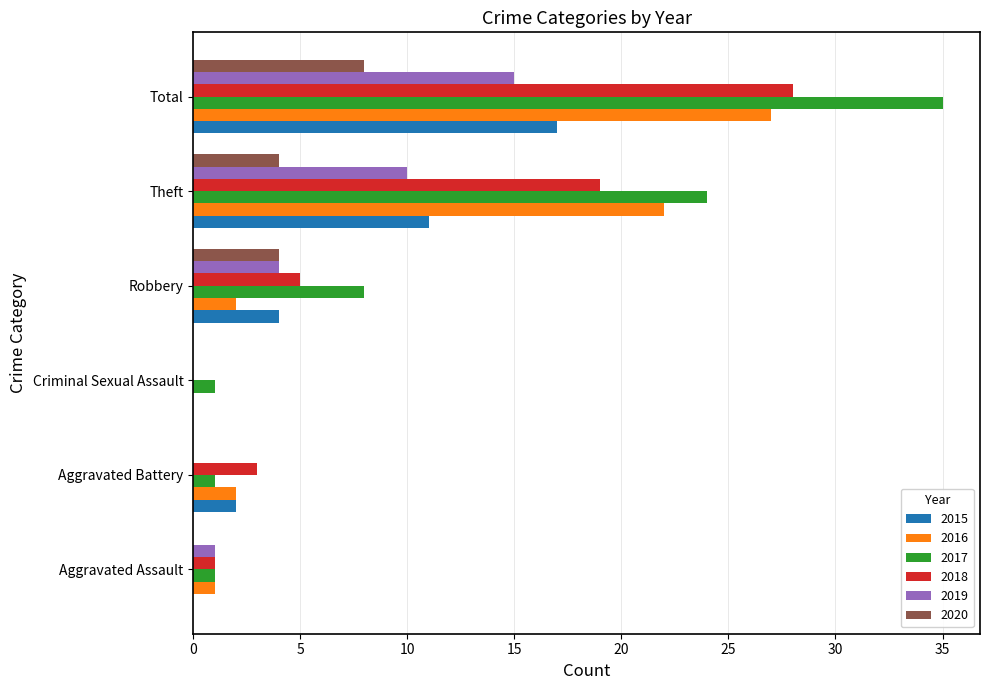

Count the number of data series in this chart.

6